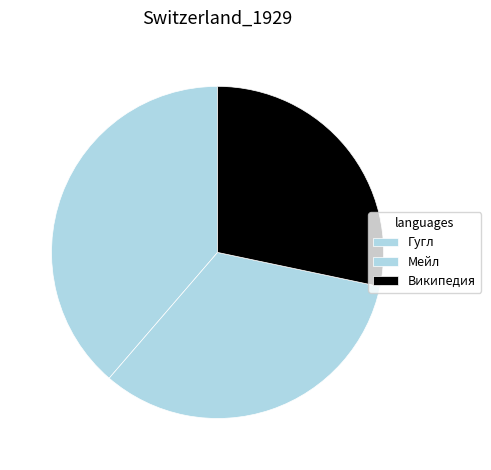

Is Мейл the majority of the pie?

No